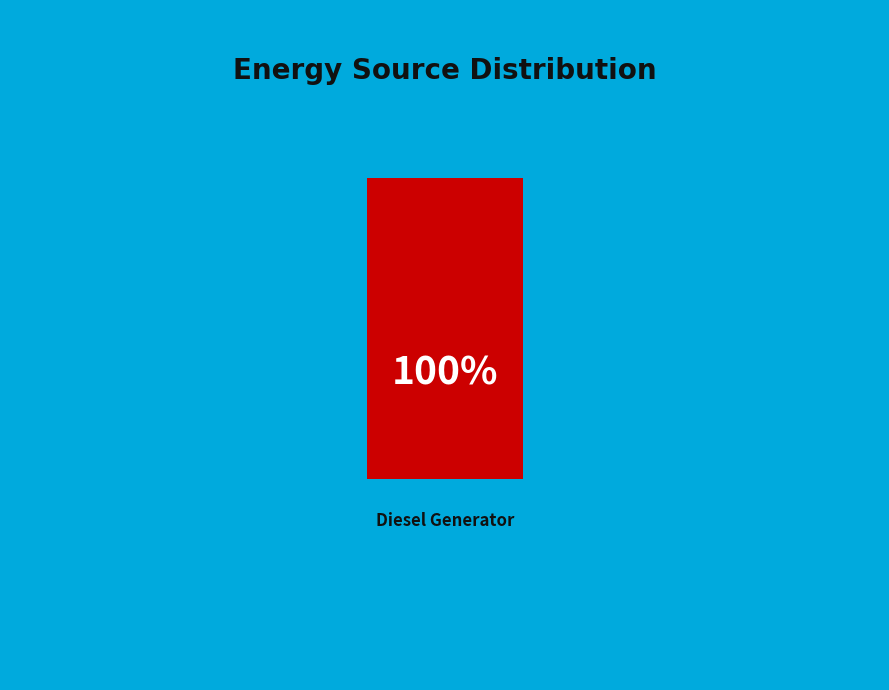

What is the largest slice in the pie chart?

Diesel Generator